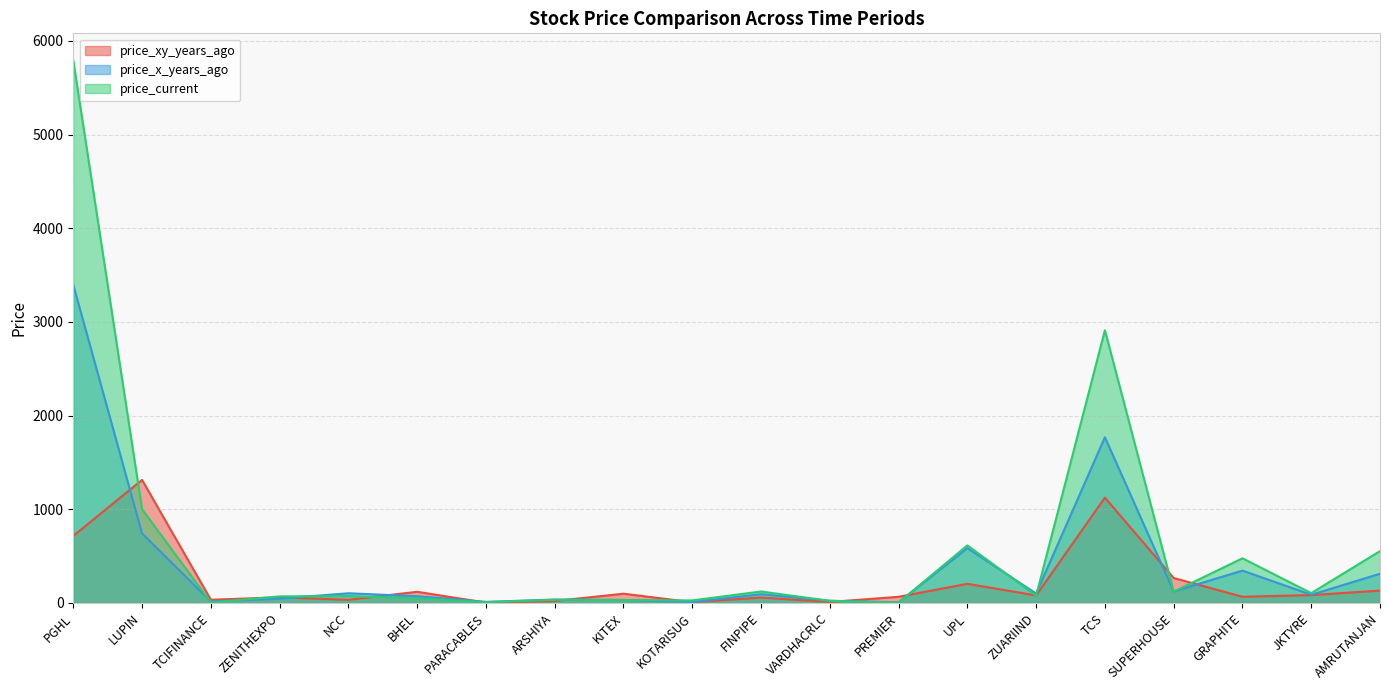

Reading right to left, list all the values displayed in this chart.

price_xy_years_ago: AMRUTANJAN=131.7	JKTYRE=83.4	GRAPHITE=65.9	SUPERHOUSE=265.8	TCS=1124.1	ZUARIIND=80.0	UPL=204.2	PREMIER=65.4	VARDHACRLC=10.2	FINPIPE=57.5	KOTARISUG=7.7	KITEX=98.5	ARSHIYA=20.2	PARACABLES=3.1	BHEL=118.9	NCC=33.2	ZENITHEXPO=59.9	TCIFINANCE=33.8	LUPIN=1313.2	PGHL=715.3
price_x_years_ago: AMRUTANJAN=311.4	JKTYRE=87.4	GRAPHITE=345.3	SUPERHOUSE=122.5	TCS=1768.4	ZUARIIND=100.1	UPL=584.9	PREMIER=7.0	VARDHACRLC=23.2	FINPIPE=93.3	KOTARISUG=9.3	KITEX=31.4	ARSHIYA=36.0	PARACABLES=11.4	BHEL=71.7	NCC=103.2	ZENITHEXPO=46.0	TCIFINANCE=15.8	LUPIN=741.0	PGHL=3395.7
price_current: AMRUTANJAN=553.0	JKTYRE=104.6	GRAPHITE=476.4	SUPERHOUSE=120.3	TCS=2910.9	ZUARIIND=77.1	UPL=614.5	PREMIER=2.6	VARDHACRLC=22.2	FINPIPE=122.2	KOTARISUG=26.6	KITEX=31.5	ARSHIYA=33.5	PARACABLES=8.2	BHEL=48.2	NCC=73.3	ZENITHEXPO=70.0	TCIFINANCE=4.7	LUPIN=999.8	PGHL=5790.5